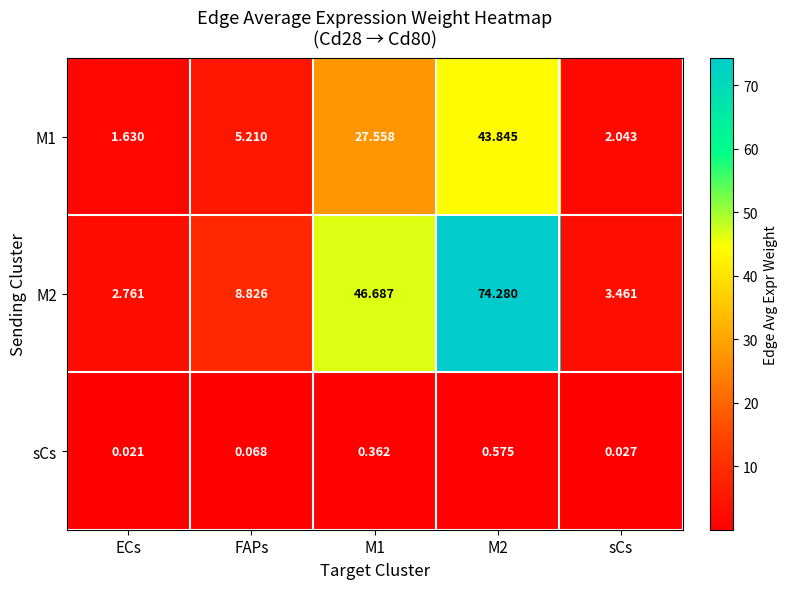

What is the difference between the highest and lowest values at M2?

73.7